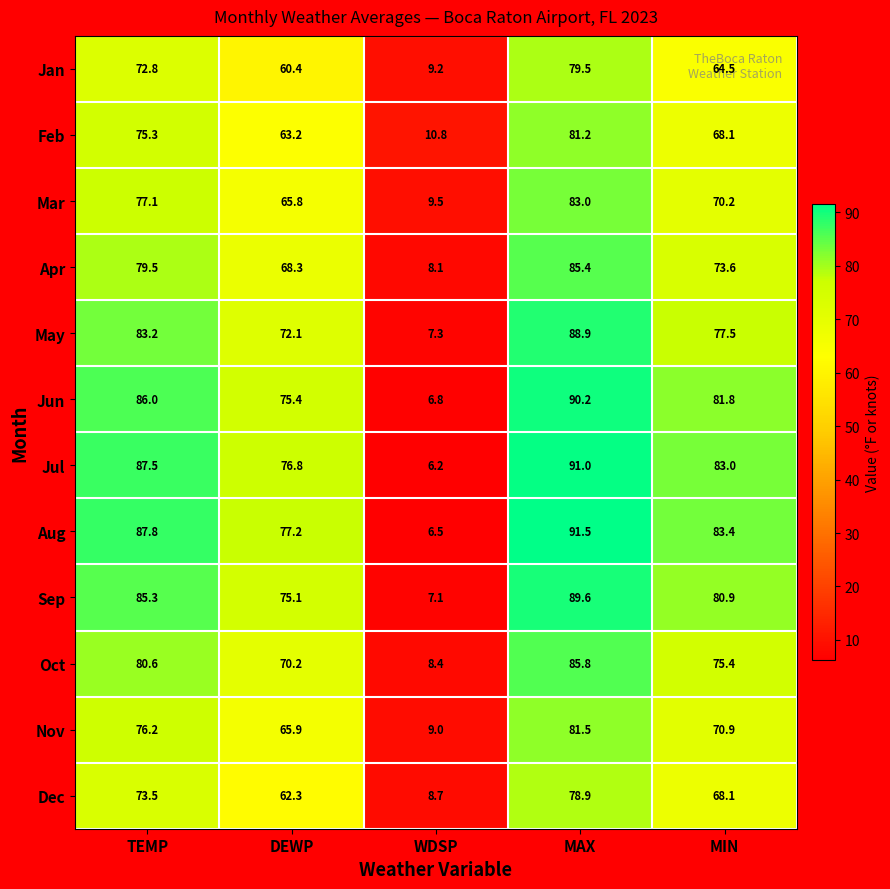

What is the spread (max minus min) of values at TEMP?

15.0